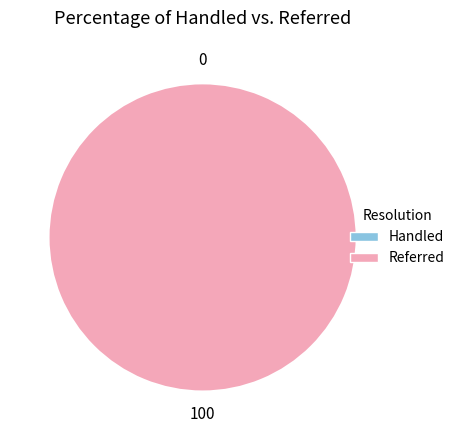

Is 1630613018 the majority of the pie?

Yes